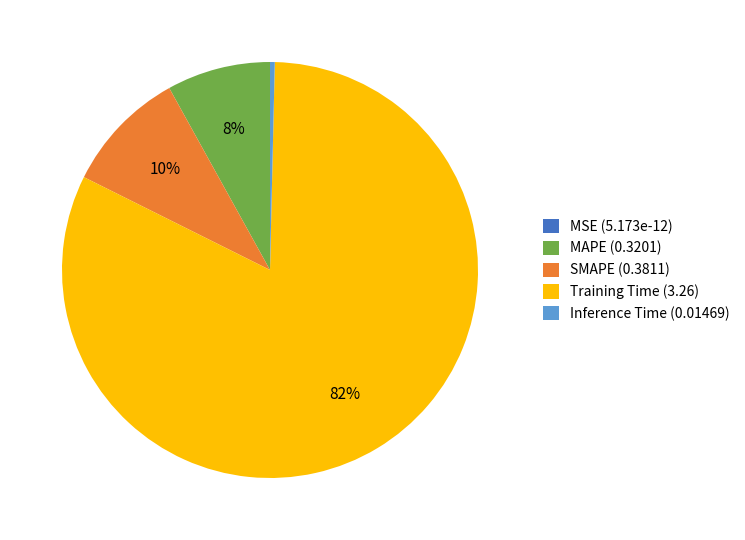

Is there any slice that represents more than half of the pie?

Yes